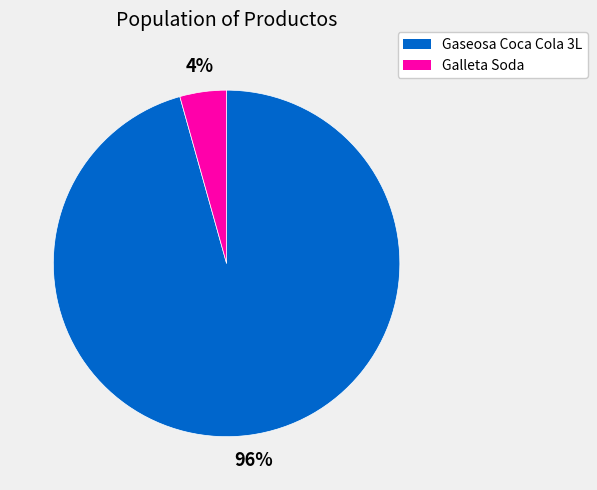

Rank the categories by value from lowest to highest.

Galleta Soda, Gaseosa Coca Cola 3L